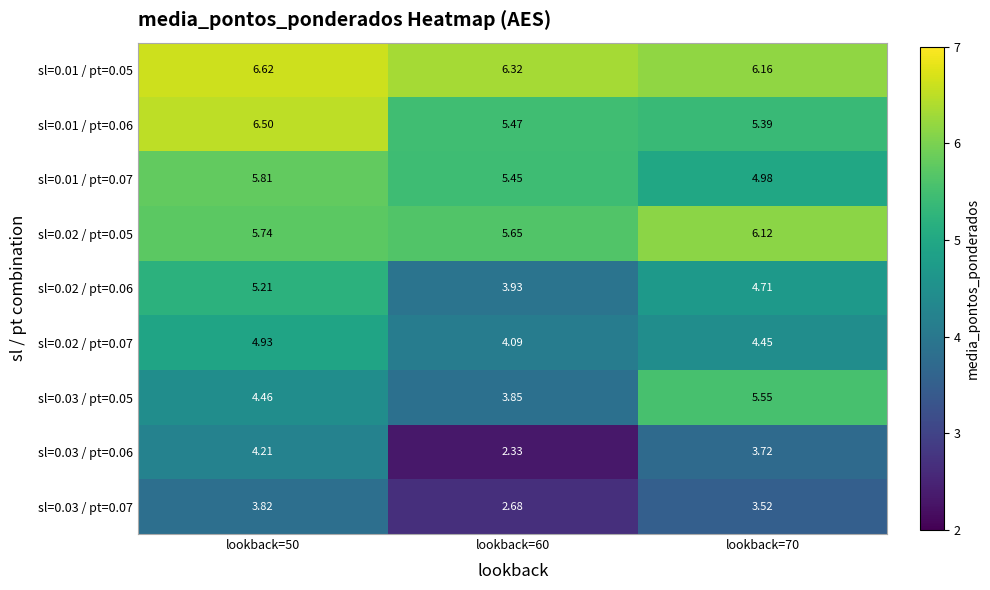

Is the value of sl=0.01 / pt=0.05 at lookback=70 greater than the value of sl=0.03 / pt=0.06 at lookback=60?

Yes